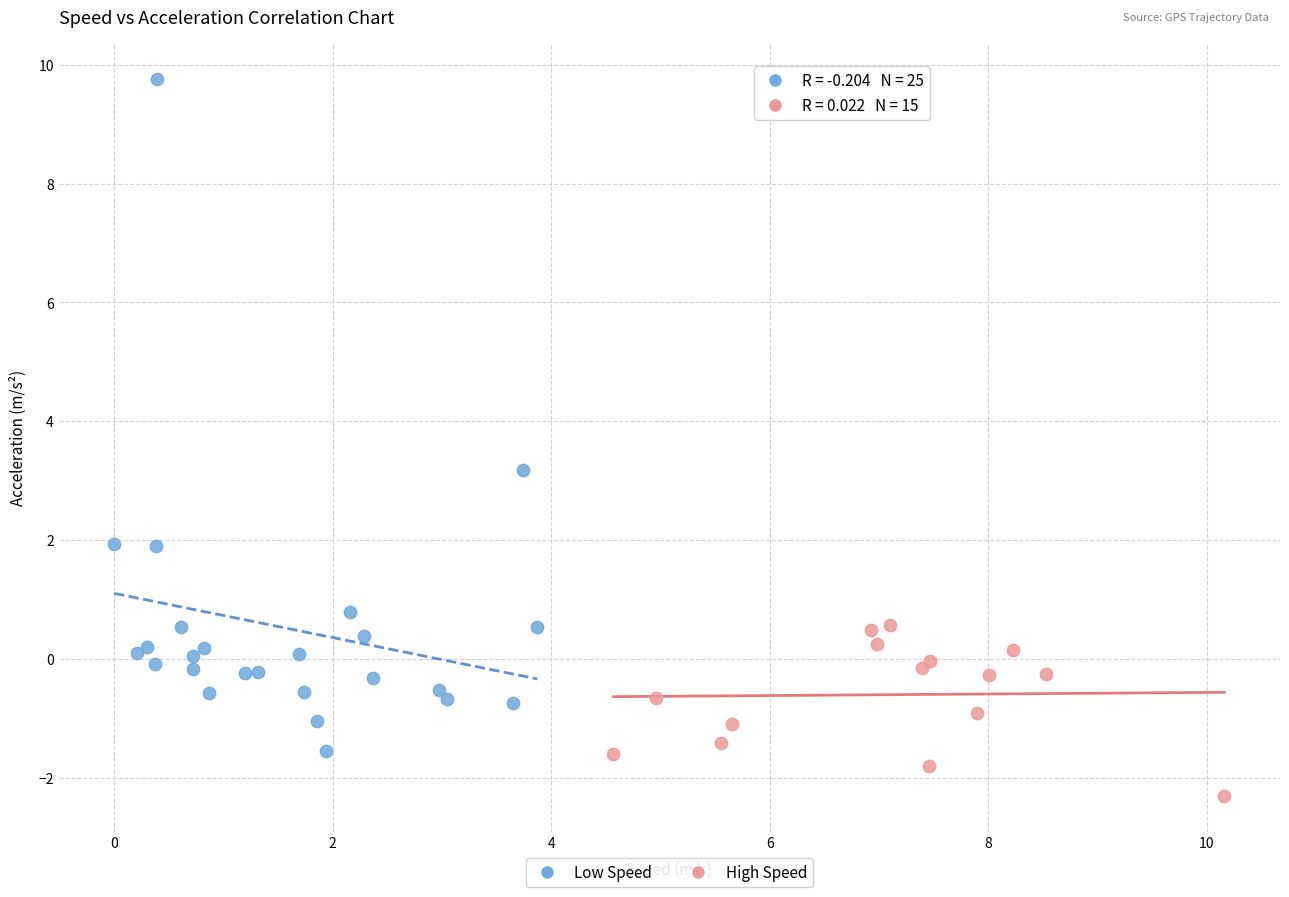

What are all the series names shown in the legend?

Low Speed, High Speed